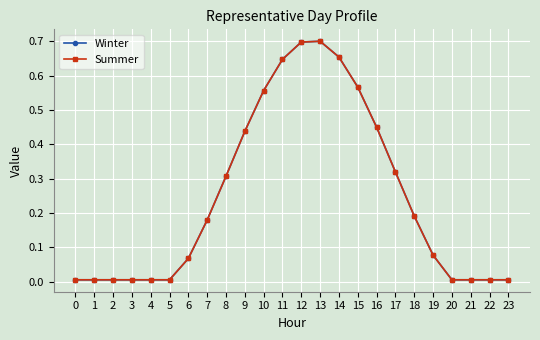

What is the average value of the Winter series?

0.2